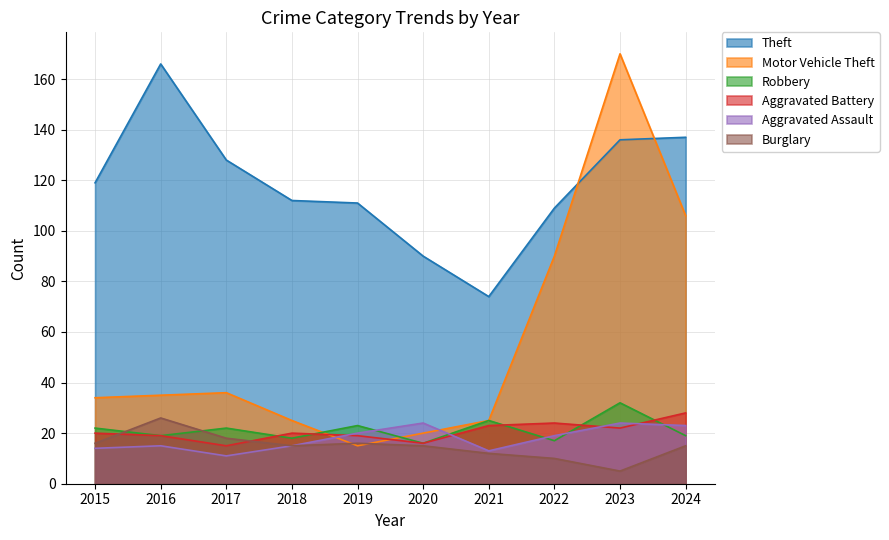

True or false: Theft and Aggravated Assault intersect in this chart.

False